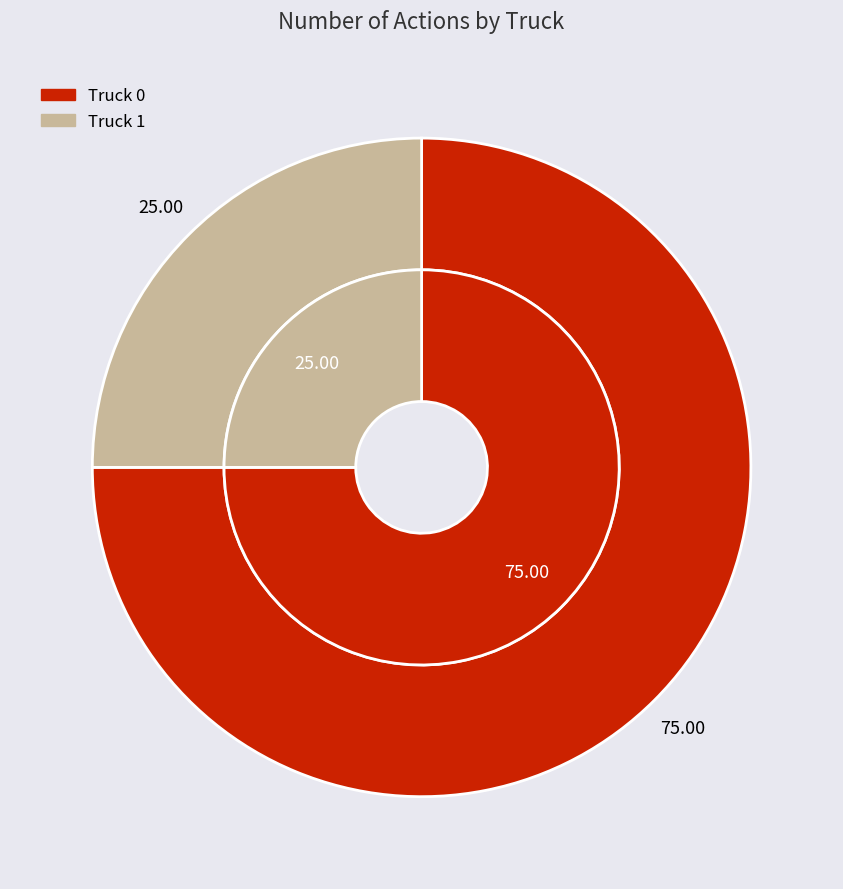

To the nearest percent, what portion does Truck 0 represent?

75%